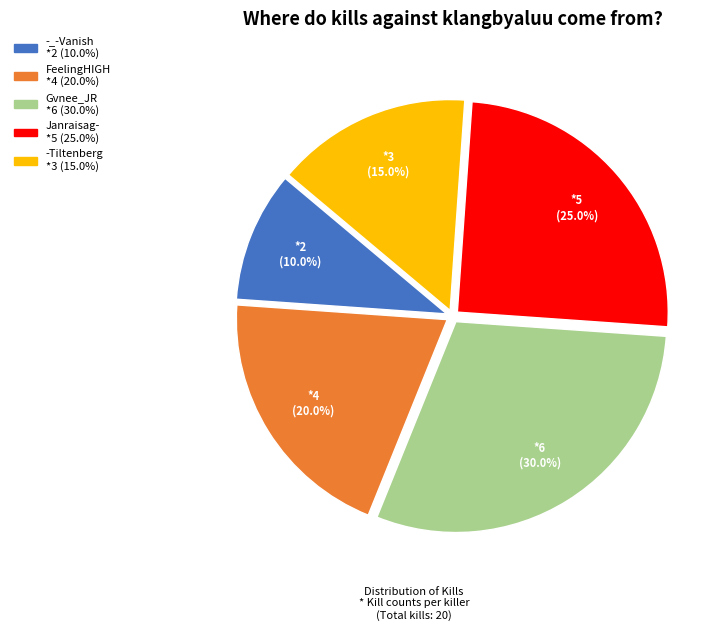

Does any single category account for the majority?

No